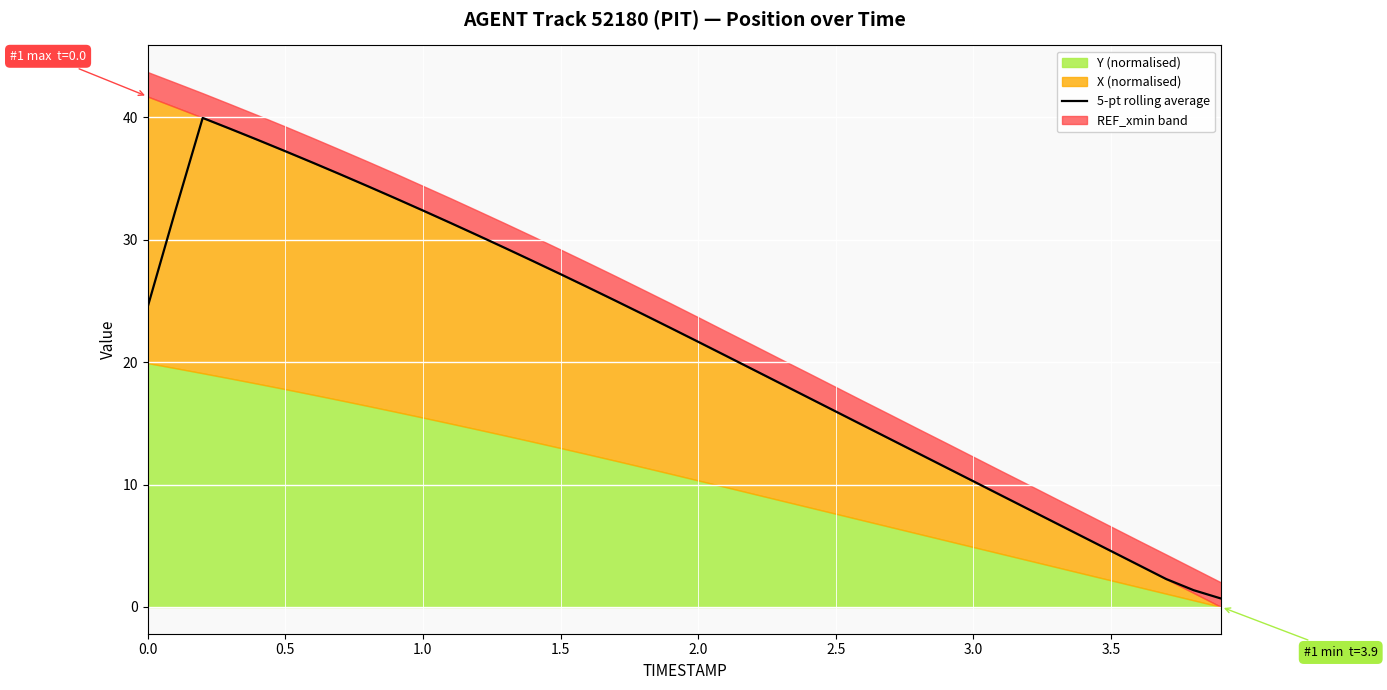

Reading left to right, transcribe all the data shown in this chart.

24.5	32.3	39.9	39.1	38.1	37.2	36.3	35.3	34.4	33.4	32.4	31.4	30.3	29.3	28.2	27.2	26.1	25.0	23.9	22.8	21.7	20.5	19.4	18.2	17.1	16.0	14.8	13.7	12.5	11.4	10.3	9.1	8.0	6.8	5.7	4.6	3.4	2.3	1.4	0.7